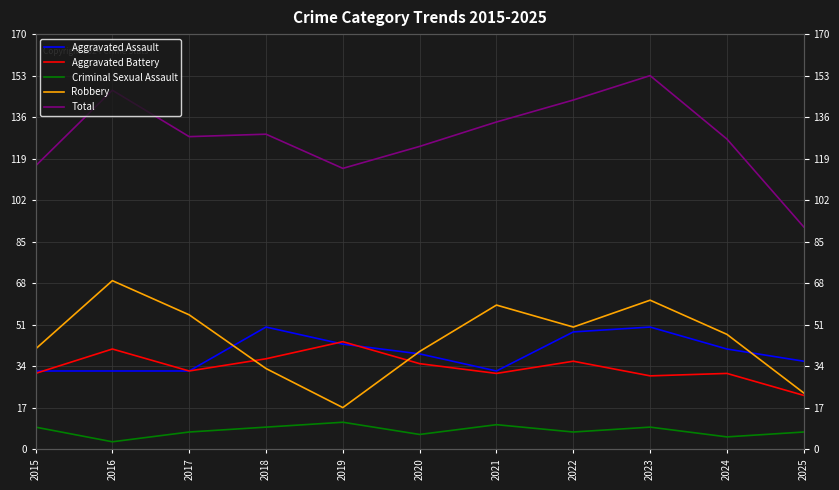

Reading left to right, list all the values displayed in this chart.

Aggravated Assault: 2015=32	2016=32	2017=32	2018=50	2019=43	2020=39	2021=32	2022=48	2023=50	2024=41	2025=36
Aggravated Battery: 2015=31	2016=41	2017=32	2018=37	2019=44	2020=35	2021=31	2022=36	2023=30	2024=31	2025=22
Criminal Sexual Assault: 2015=9	2016=3	2017=7	2018=9	2019=11	2020=6	2021=10	2022=7	2023=9	2024=5	2025=7
Robbery: 2015=41	2016=69	2017=55	2018=33	2019=17	2020=40	2021=59	2022=50	2023=61	2024=47	2025=23
Total: 2015=116	2016=147	2017=128	2018=129	2019=115	2020=124	2021=134	2022=143	2023=153	2024=127	2025=91